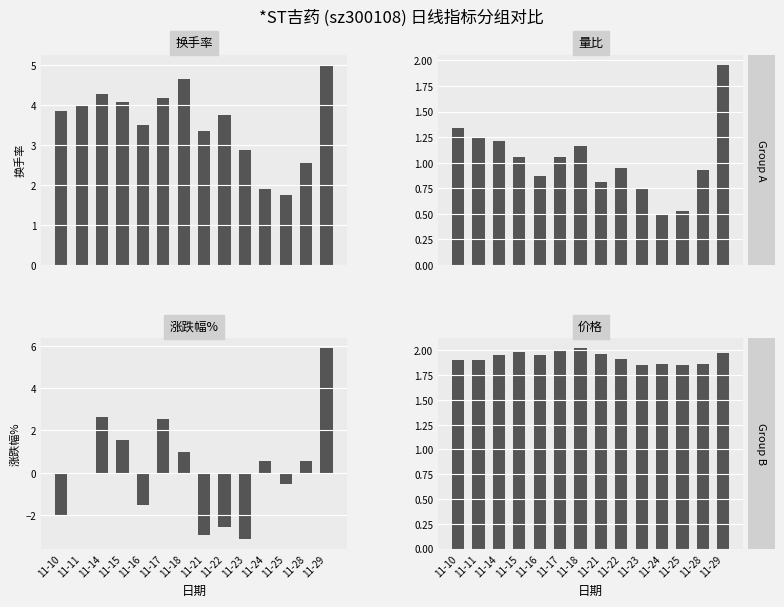

The 价格 series shows 2.8 at 11-21. True or false?

False